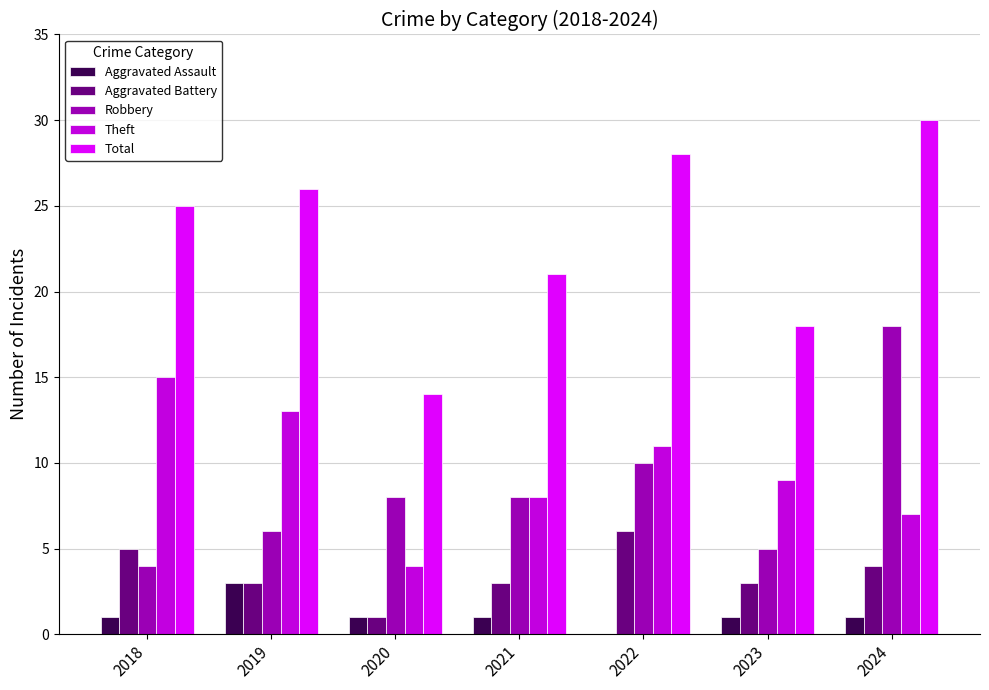

Reading right to left, what are all the values shown in this chart?

Aggravated Assault: 1	1	0	1	1	3	1
Aggravated Battery: 4	3	6	3	1	3	5
Robbery: 18	5	10	8	8	6	4
Theft: 7	9	11	8	4	13	15
Total: 30	18	28	21	14	26	25